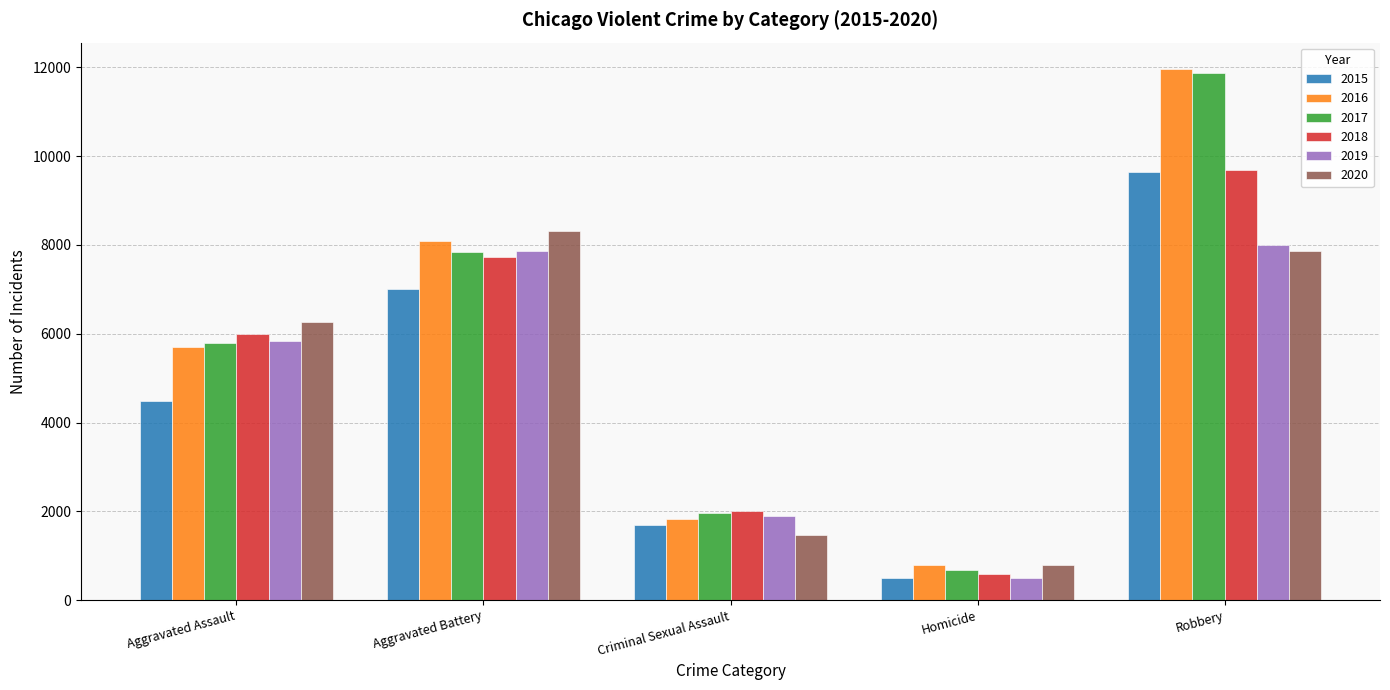

Which series changed the most between Aggravated Assault and Criminal Sexual Assault?

2020